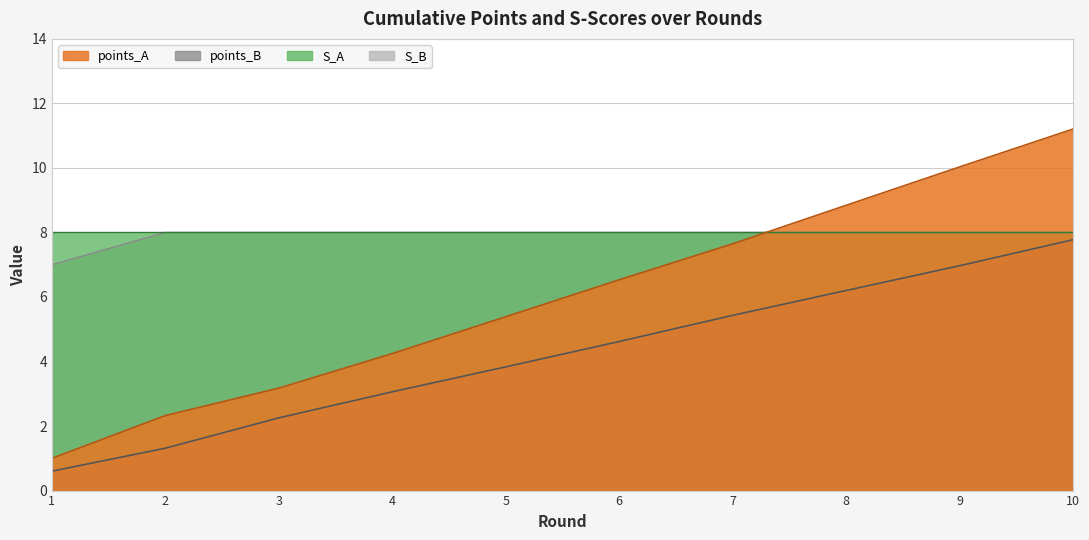

True or false: points_A and S_B intersect in this chart.

True